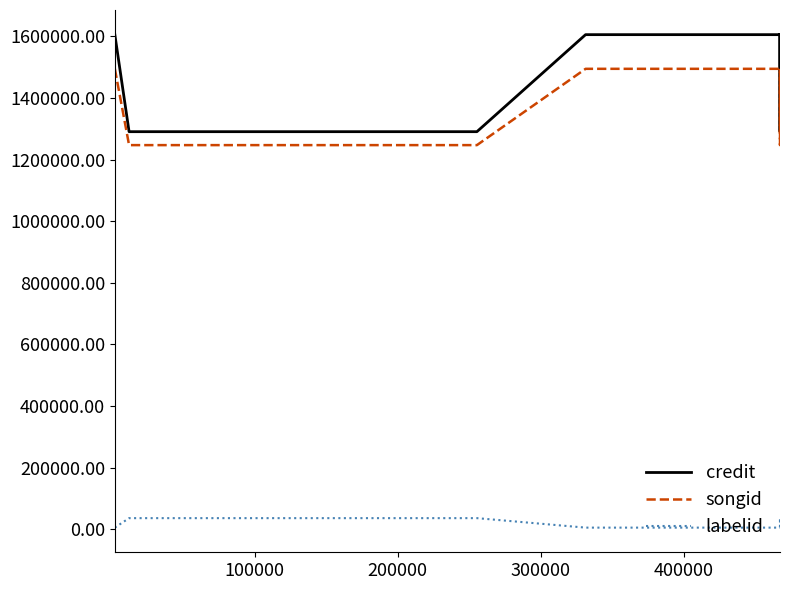

Reading left to right, what are all the values shown in this chart?

credit: 1605794	1290817	1290817	1290817	1290817	1605794	1605794	1290817	1605794
songid: 1494882	1247181	1247181	1247181	1247181	1494882	1494882	1247181	1494882
labelid: 5507	36314	36314	36314	36314	5507	5507	36314	5507